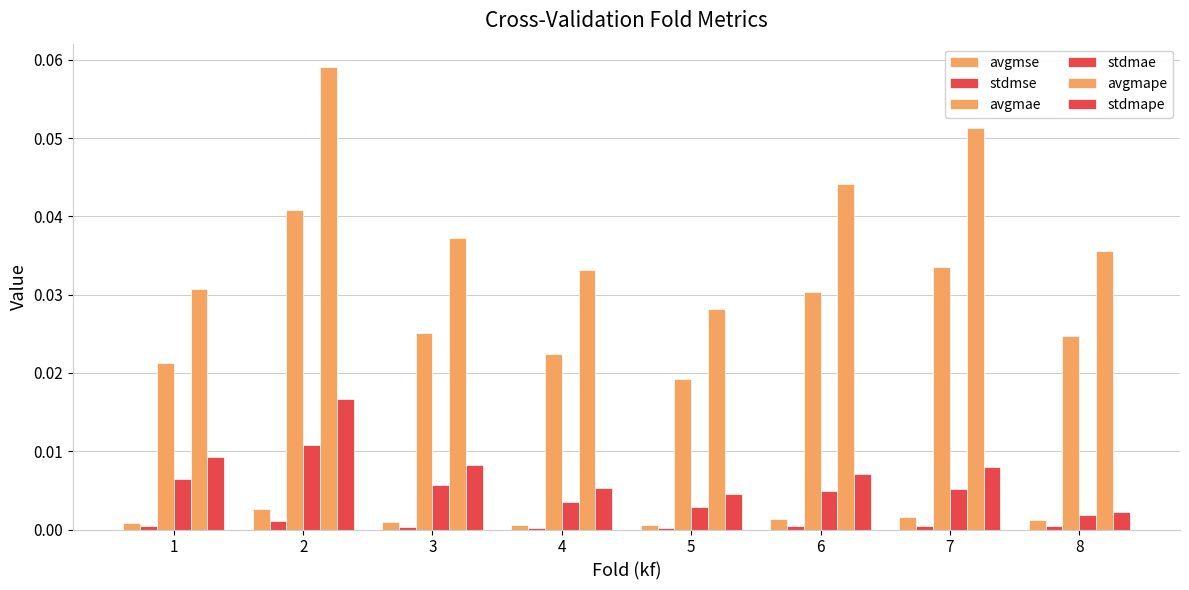

Rank the series at 1 from highest to lowest value.

avgmape, avgmae, stdmape, stdmae, avgmse, stdmse